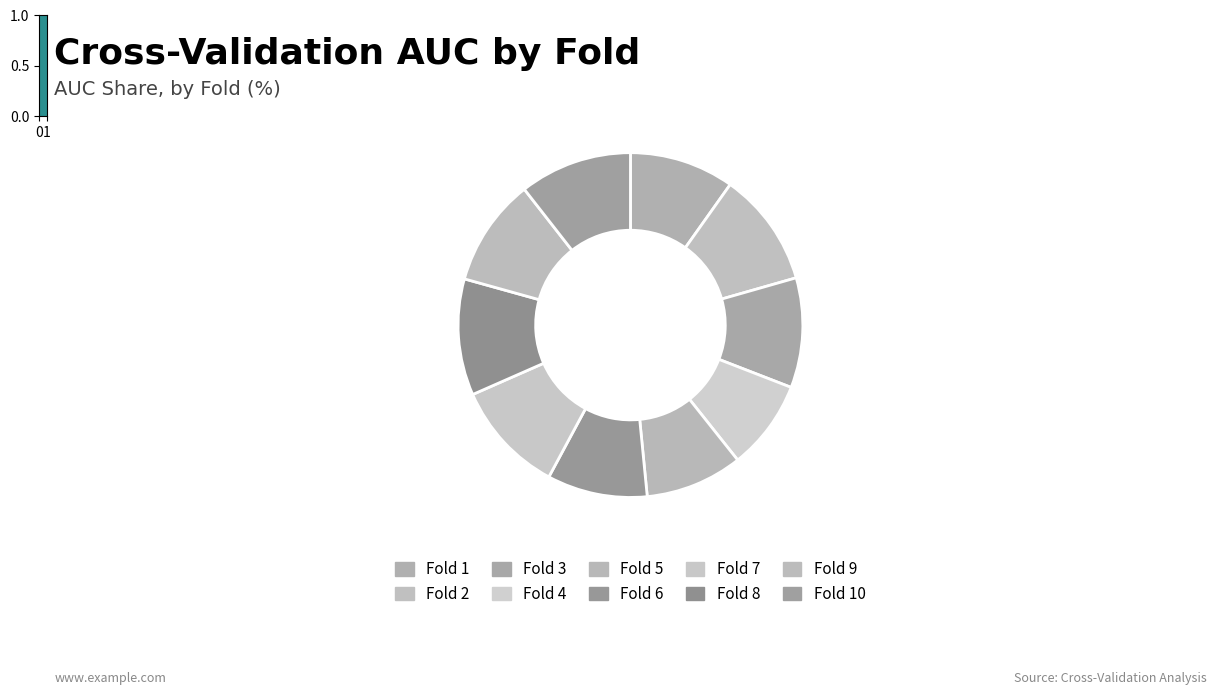

The Fold 6 slice represents 9% of the pie. True or false?

True